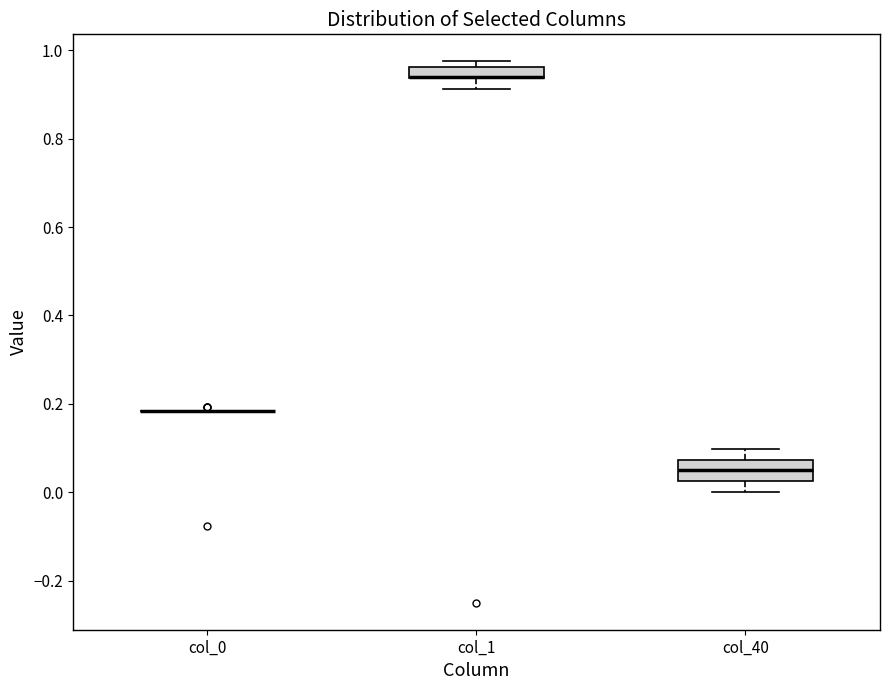

Comparing the boxes themselves (not the whiskers), which one is the tallest?

col_40